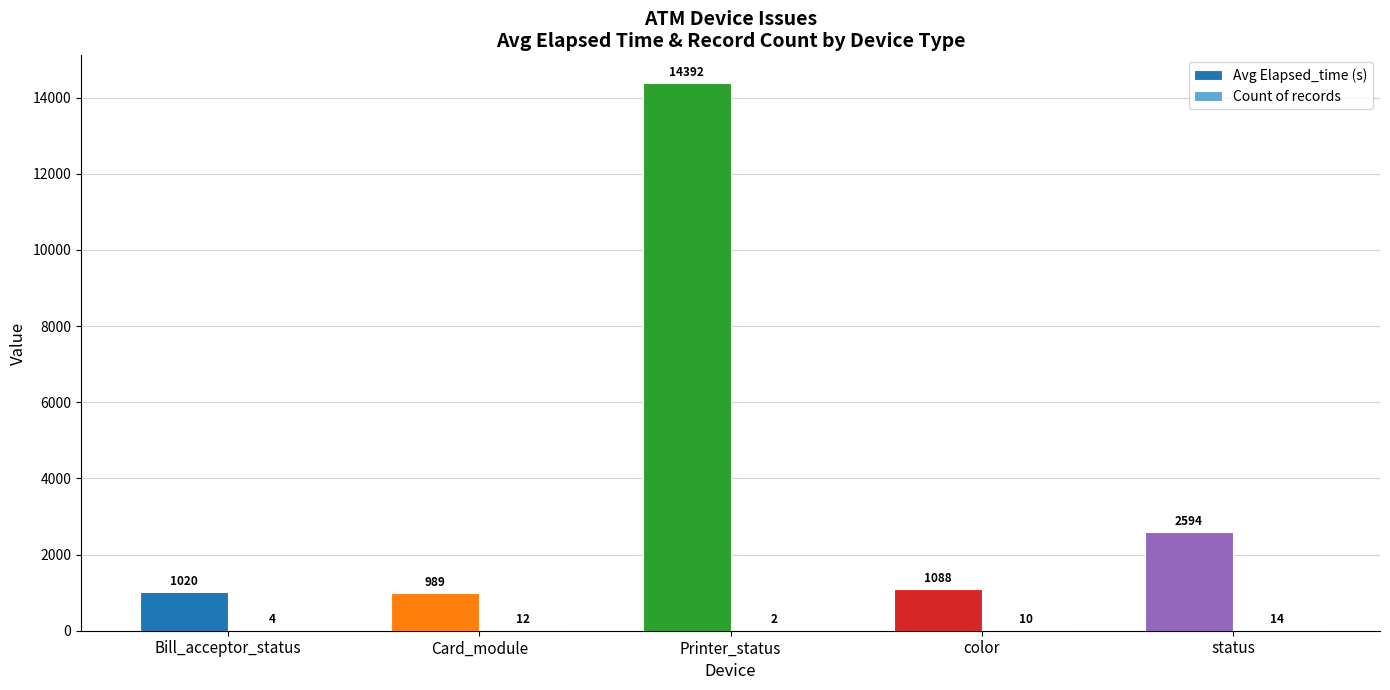

What is the highest value of the Avg Elapsed_time (s) series?

14392.5